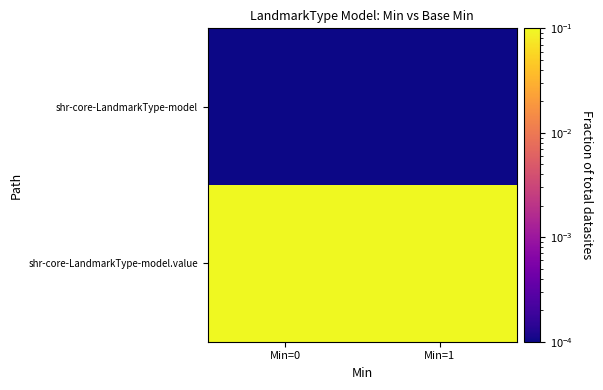

Reading right to left, what are all the values shown in this chart?

shr-core-LandmarkType-model: Min=1=0.0	Min=0=0.0
shr-core-LandmarkType-model.value: Min=1=1.0	Min=0=1.0